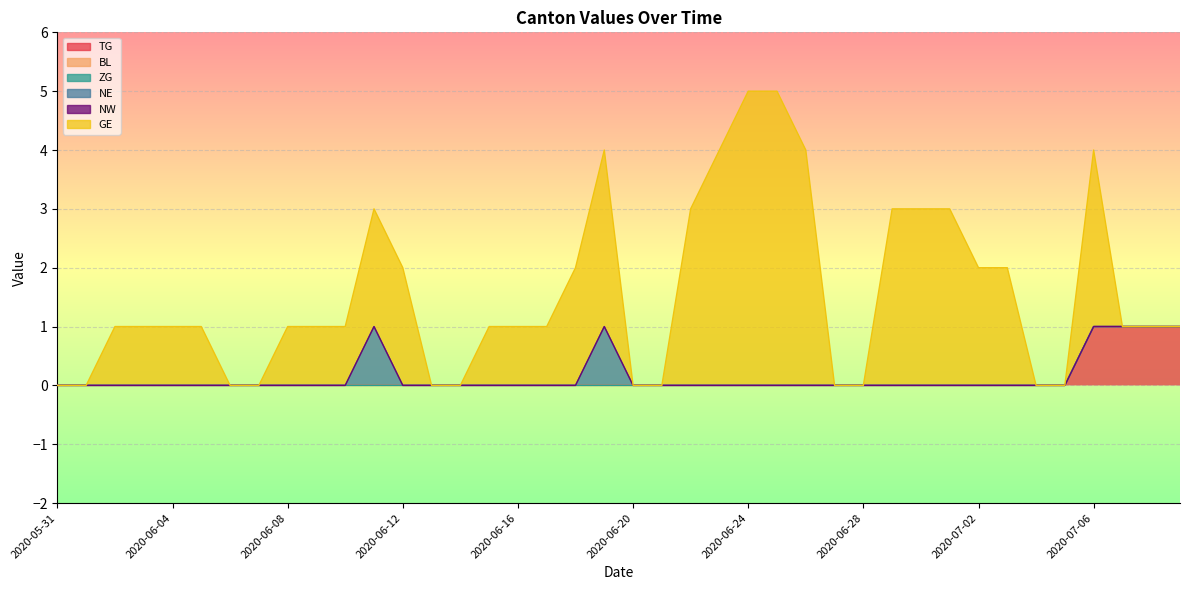

Is the value of NW at 2020-06-17 greater than the value of NE at 2020-06-04?

No